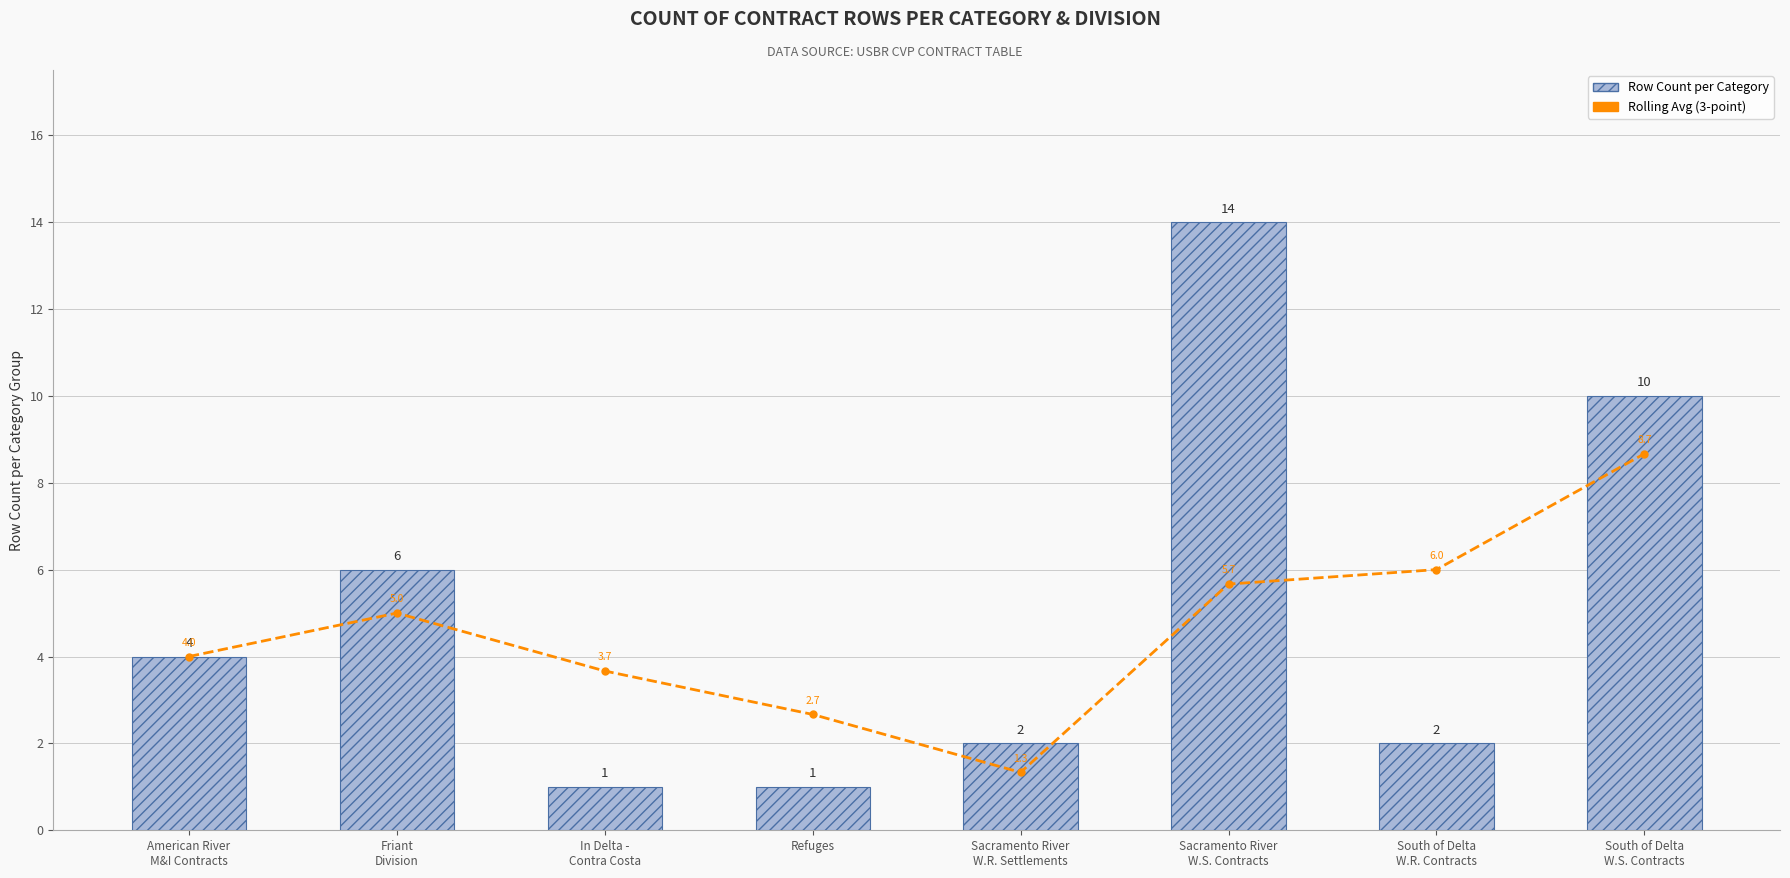

Which series has the largest total across all categories?

Row Count per Category